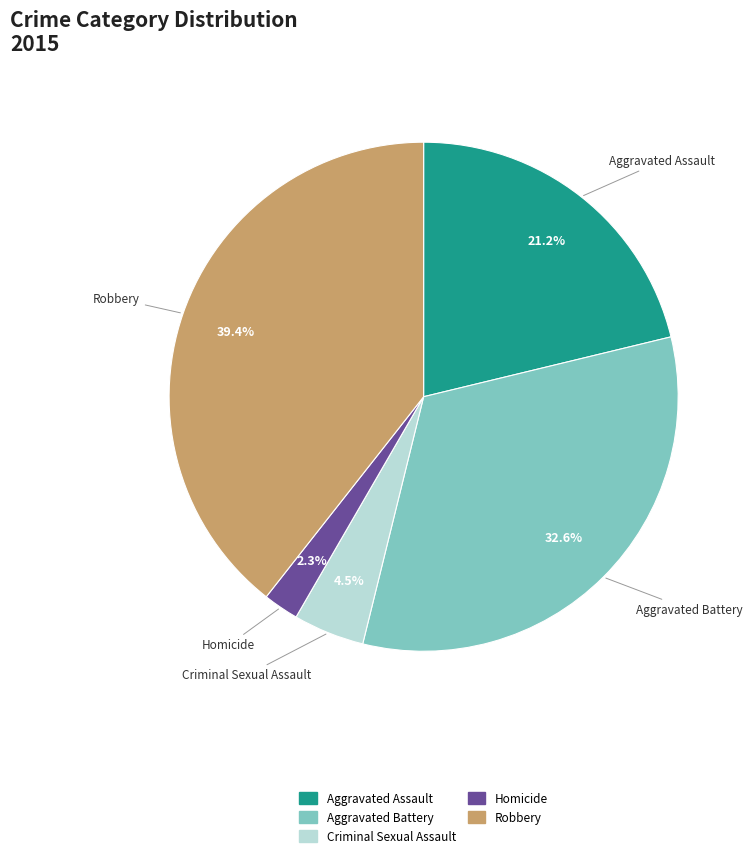

Does Aggravated Assault account for over 50% of the chart?

No